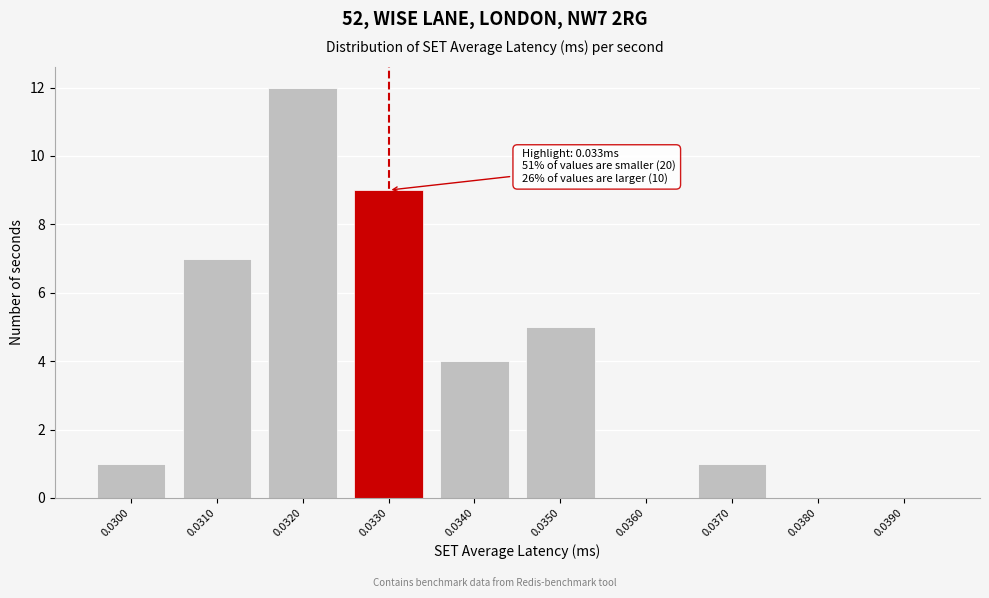

Reading right to left, extract all data points from this chart.

0.0390=0	0.0380=0	0.0370=1	0.0360=0	0.0350=5	0.0340=4	0.0330=9	0.0320=12	0.0310=7	0.0300=1